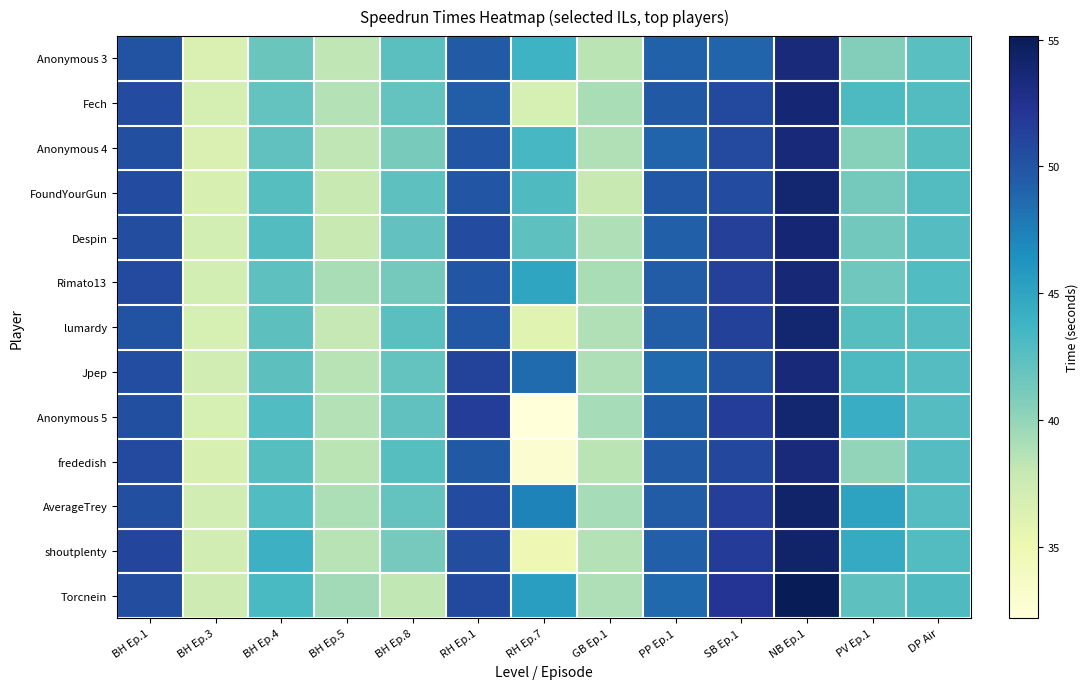

What is the greatest value displayed?

55.1